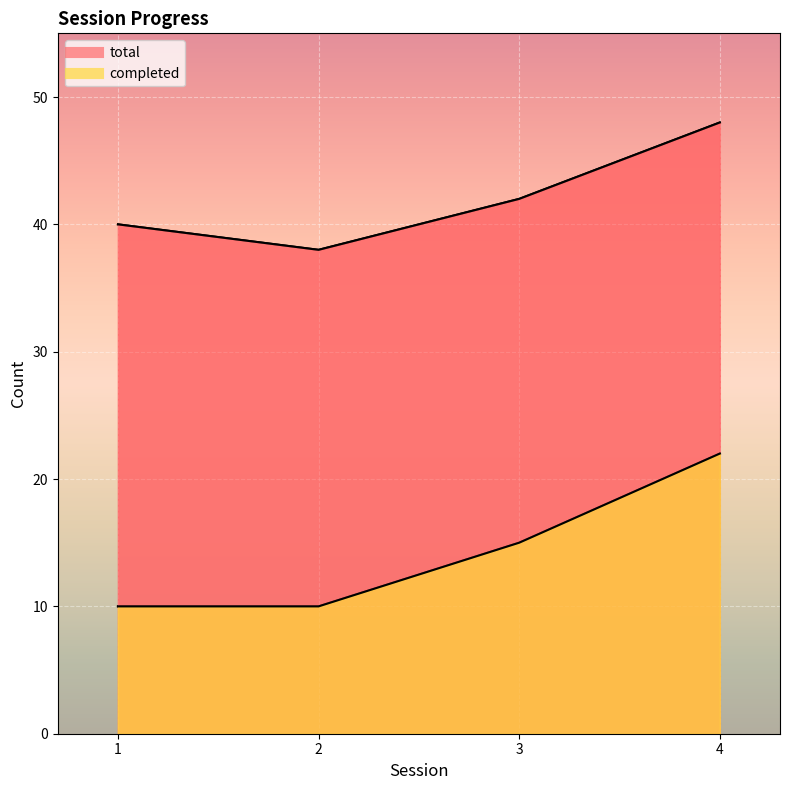

How many total values are between 40 and 48?

3